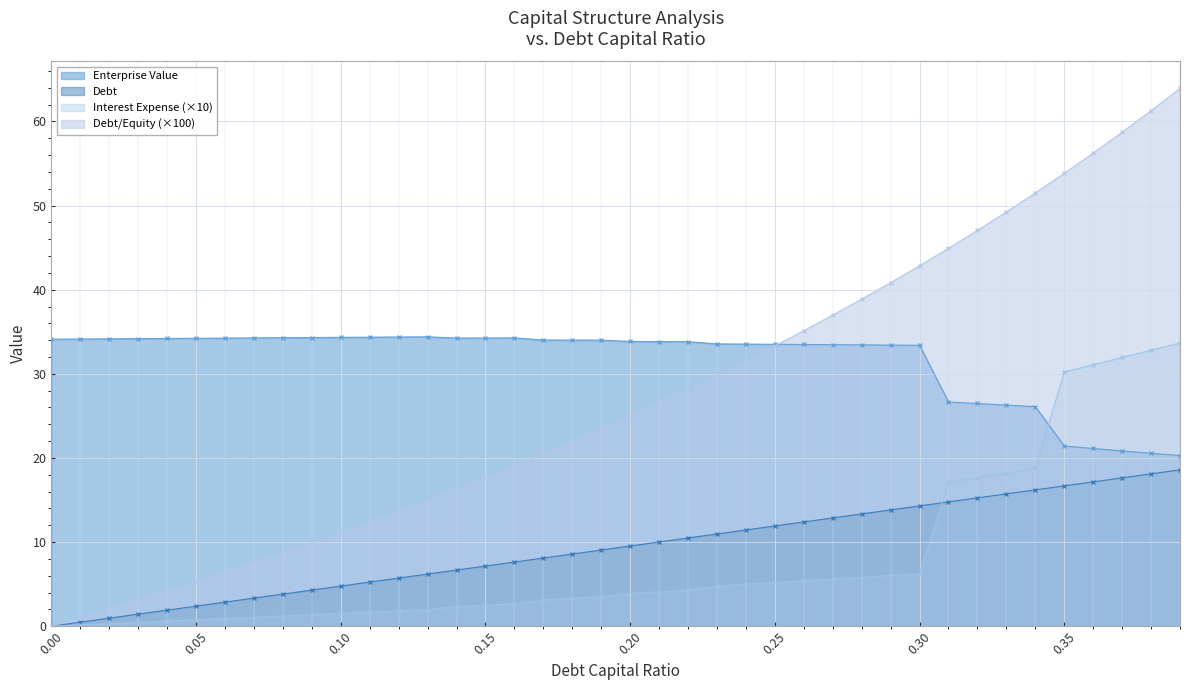

Which series has the widest spread of values?

Debt/Equity (×100)